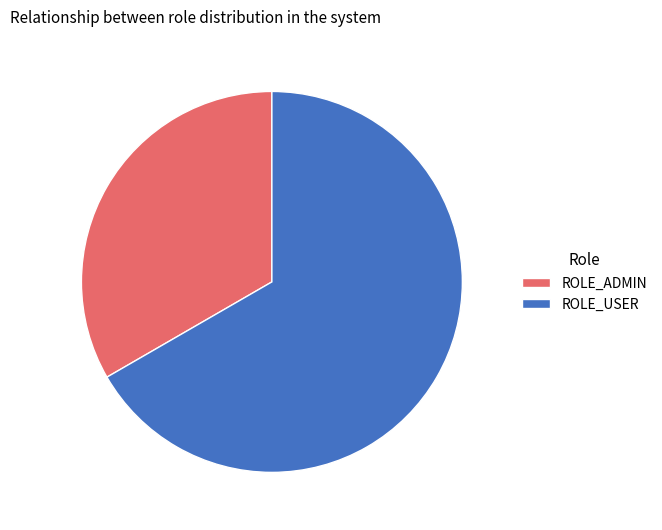

Rank the categories by value from lowest to highest.

ROLE_ADMIN, ROLE_USER